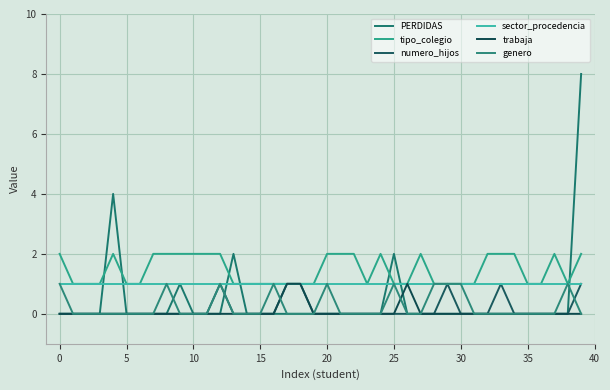

At which category is the sum across all series the highest?

39